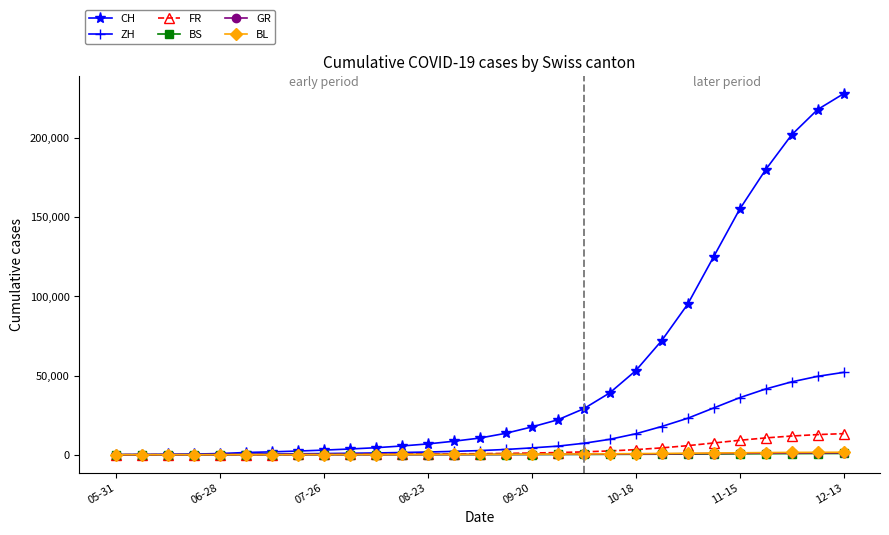

Which series has the largest range (max minus min)?

CH